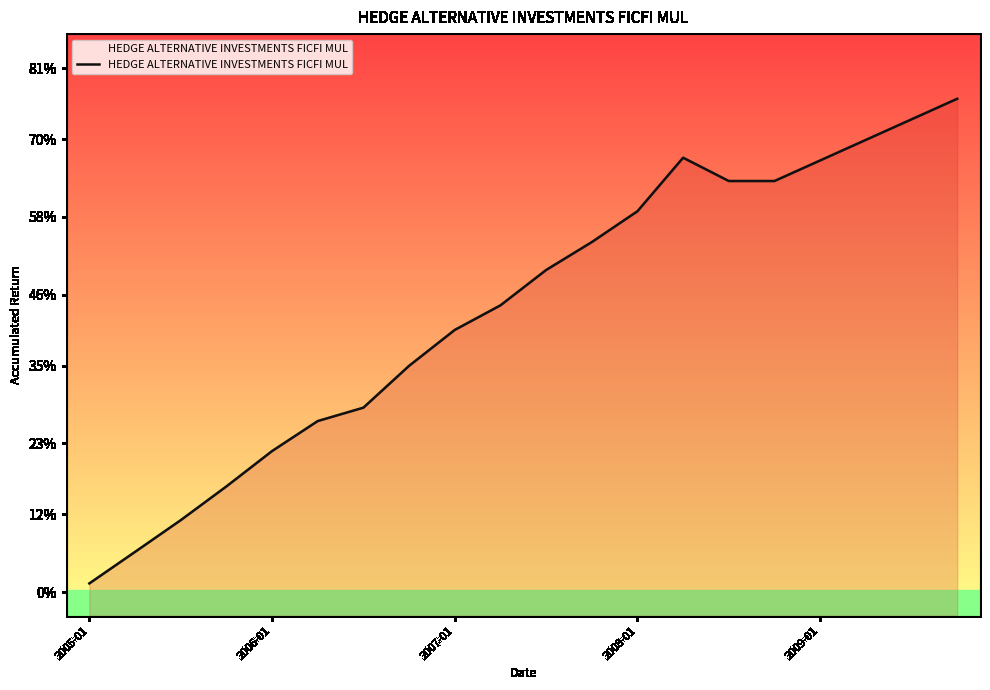

What is the label of the 6th point from the left?

5